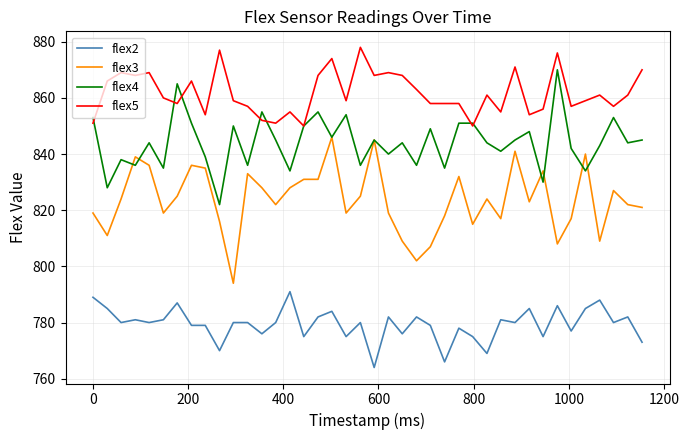

Rank the series by their average value, from lowest to highest.

flex2, flex3, flex4, flex5